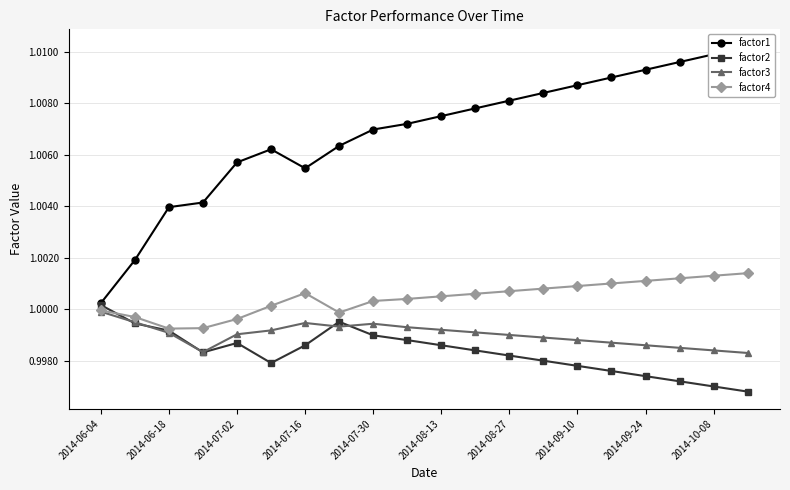

True or false: factor3 has more than 0 interior local peaks.

True